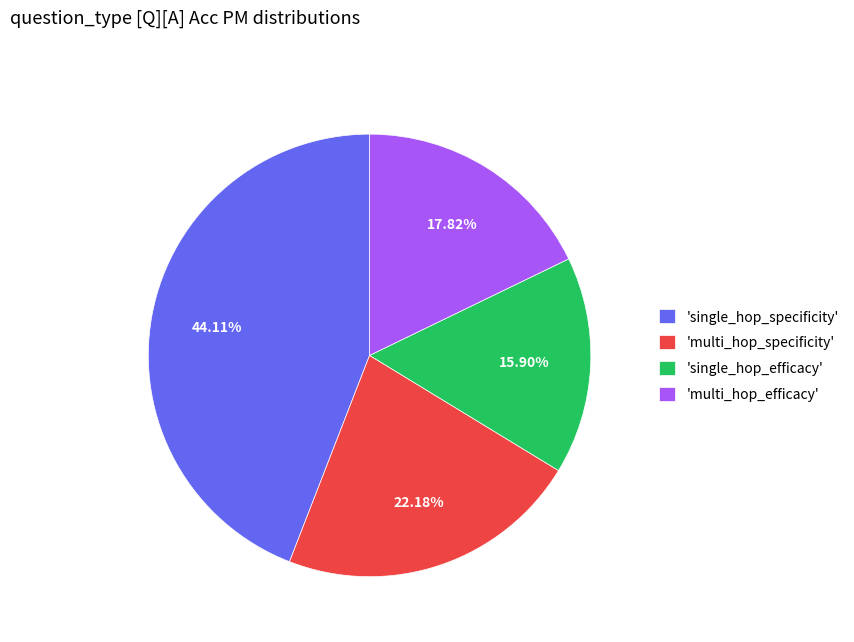

Count the number of slices in the pie.

4